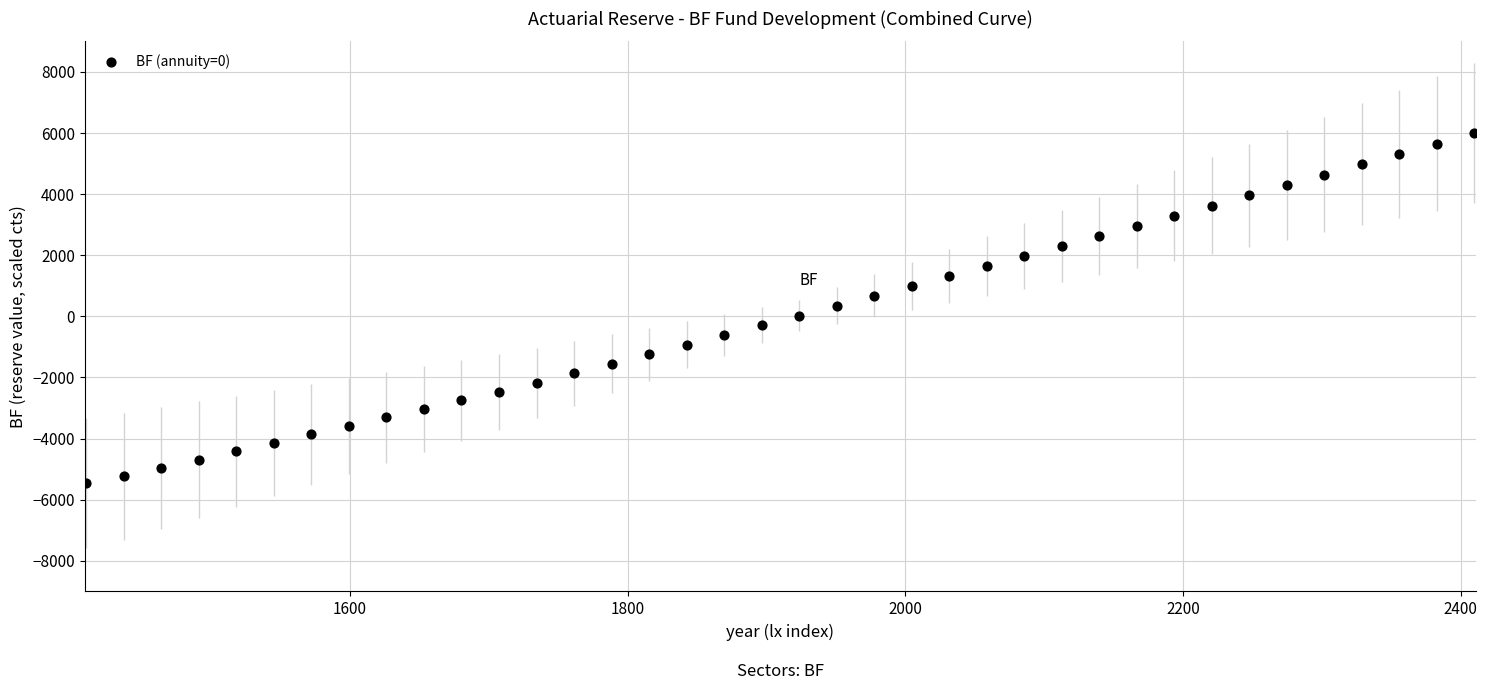

What is the range of Y values (max minus min)?

11452.5